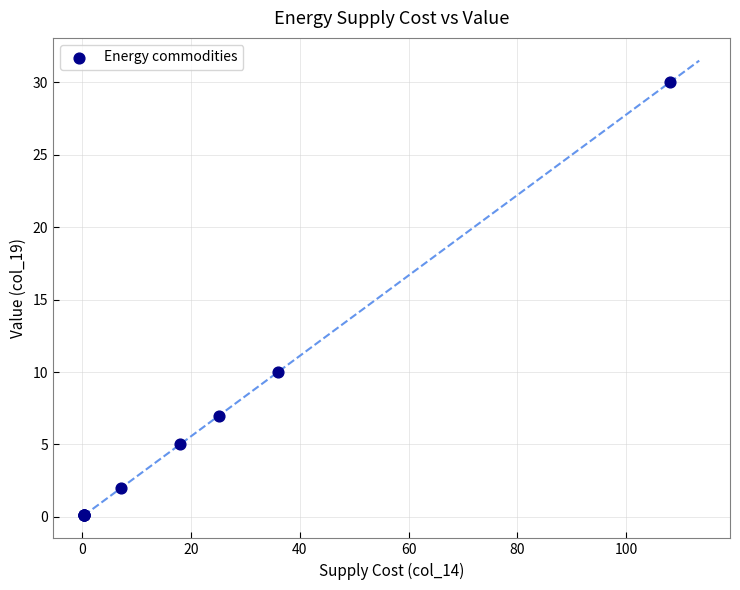

What Y value in the scatter plot is closest to 15?

10.0